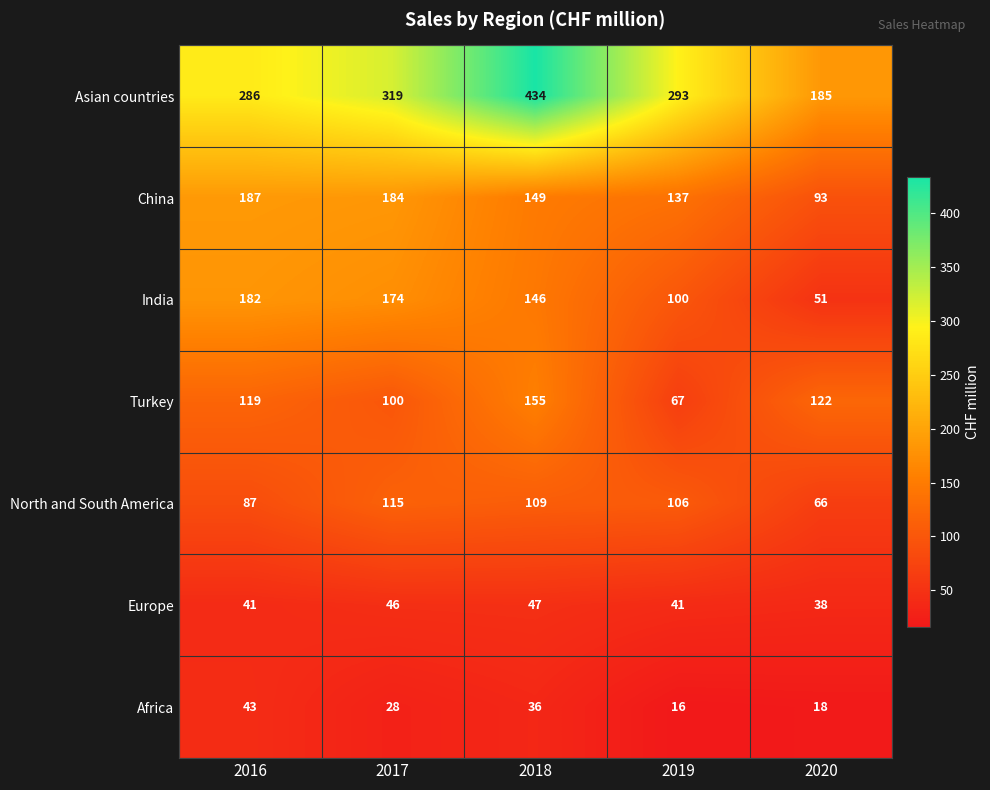

Read the Europe value at 2019.

41